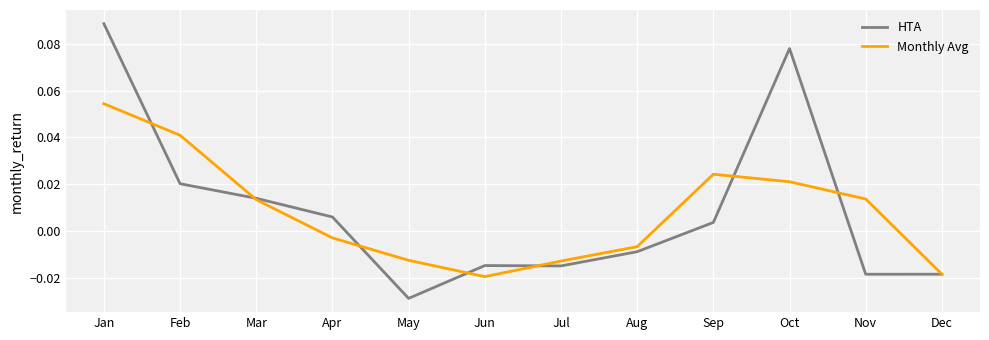

Rank the series by their maximum value, from lowest to highest.

Monthly Avg, HTA